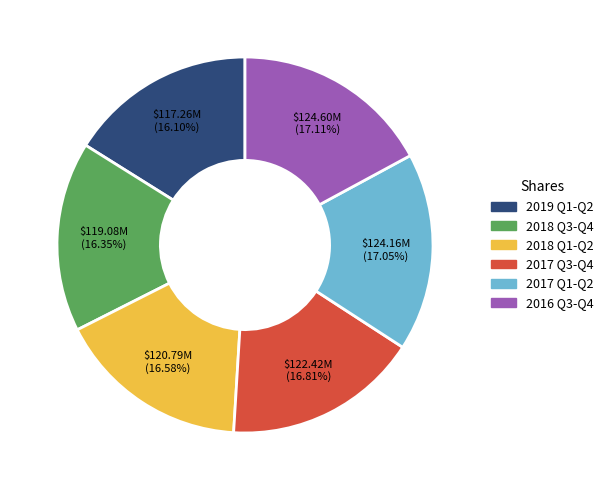

Does any single category account for the majority?

No